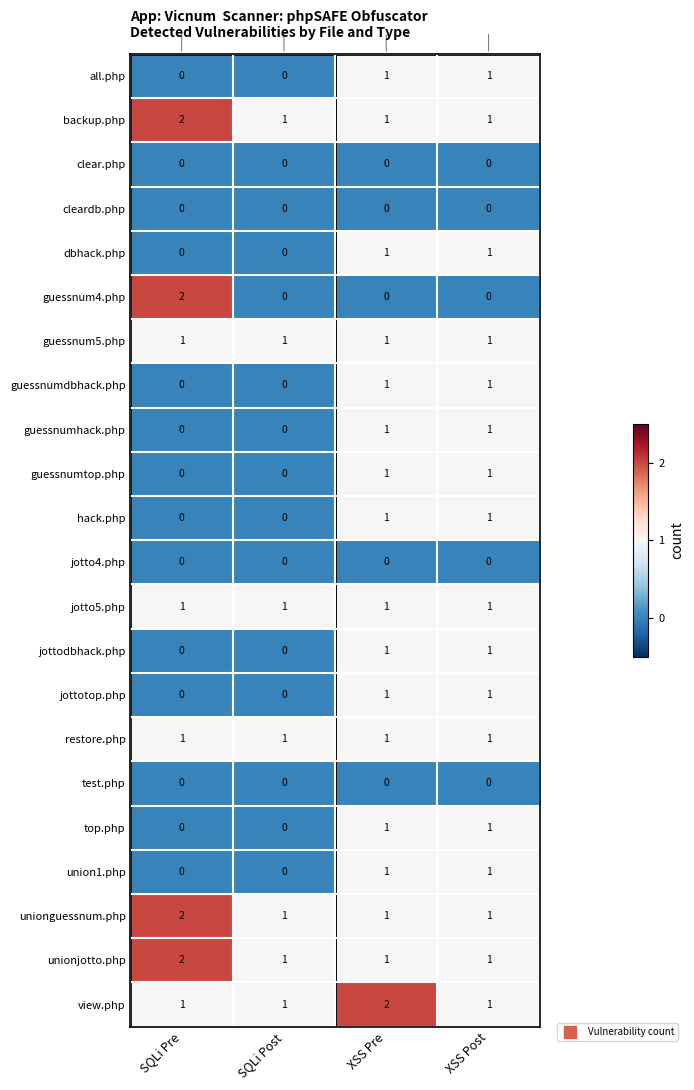

What is the difference between the highest and lowest values at XSS Pre?

2